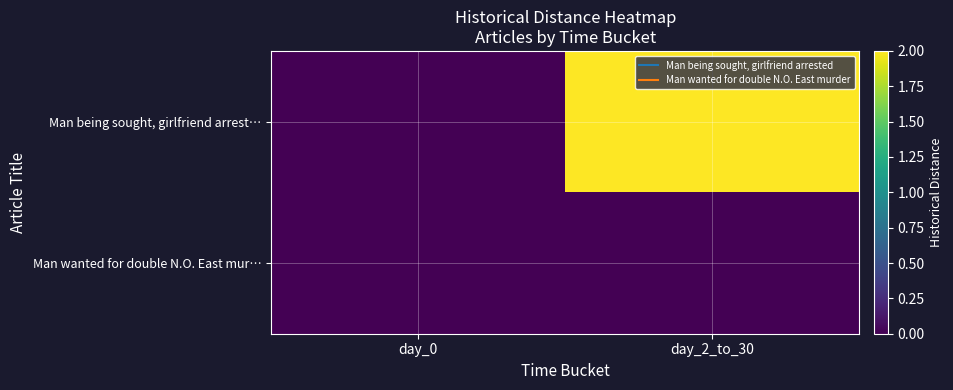

Reading left to right, extract all data points from this chart.

Man being sought, girlfriend arrest…: day_0=0	day_2_to_30=2
Man wanted for double N.O. East mur…: day_0=0	day_2_to_30=0